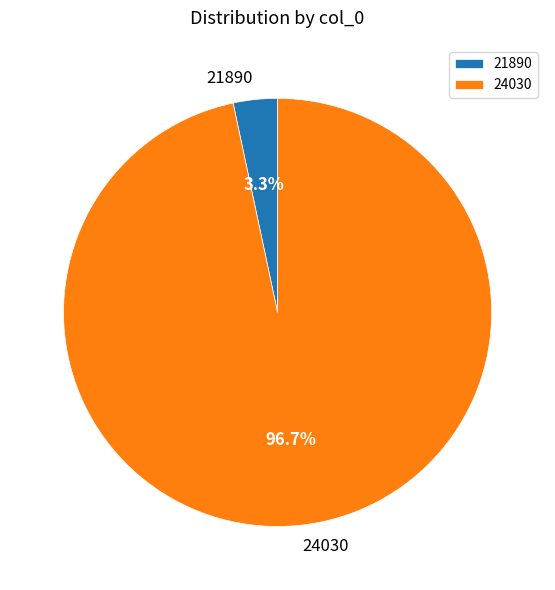

To the nearest percent, what percentage of the pie is 21890?

3%